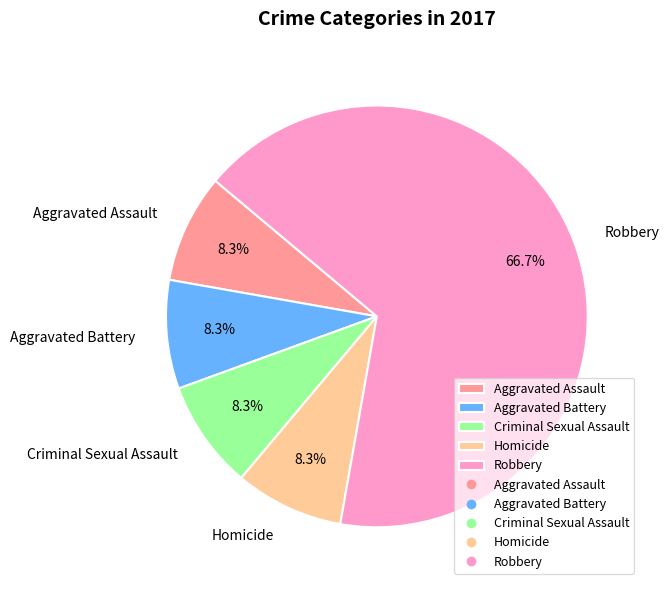

Does any single category account for the majority?

Yes